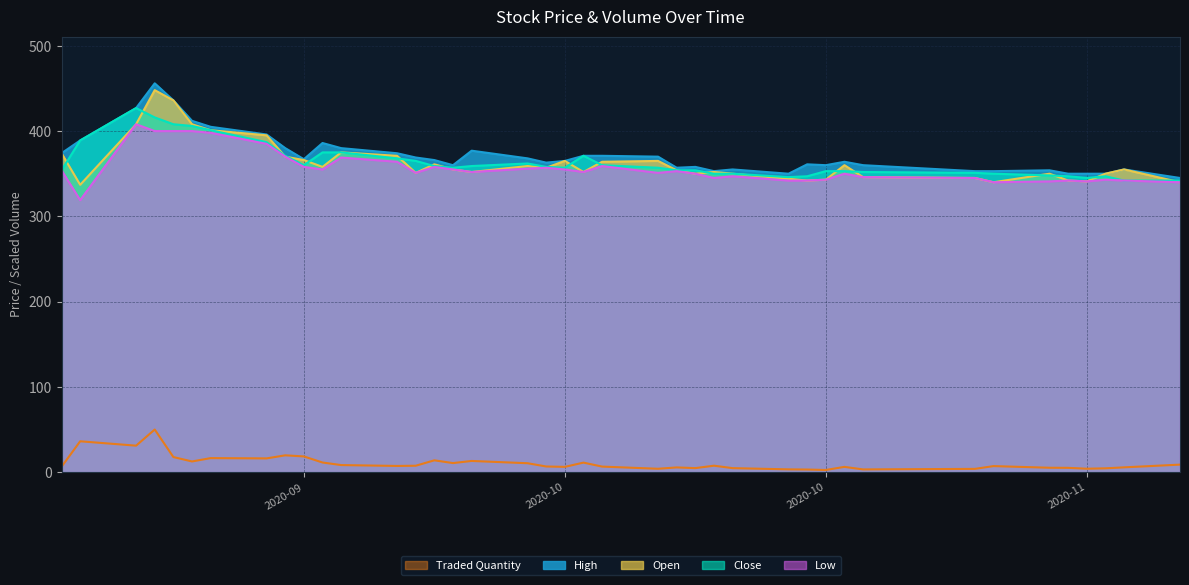

In Open, how many points are higher than both neighbors (excluding endpoints)?

10